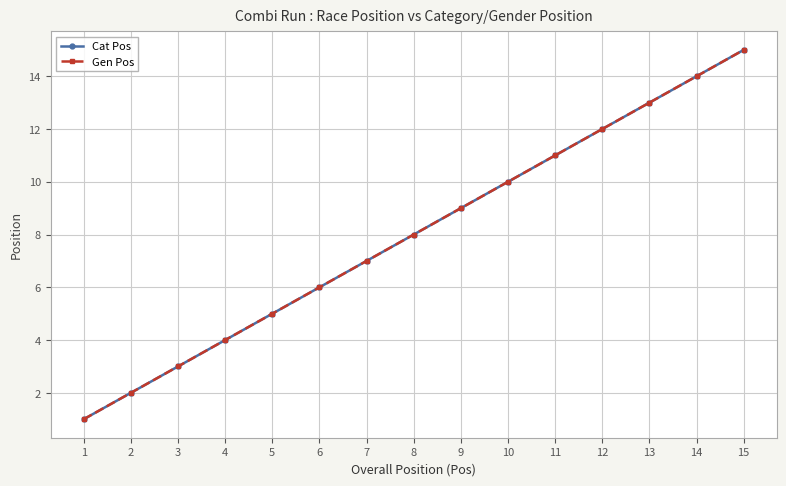

What is the difference between the maximum and minimum values in the Gen Pos series?

14